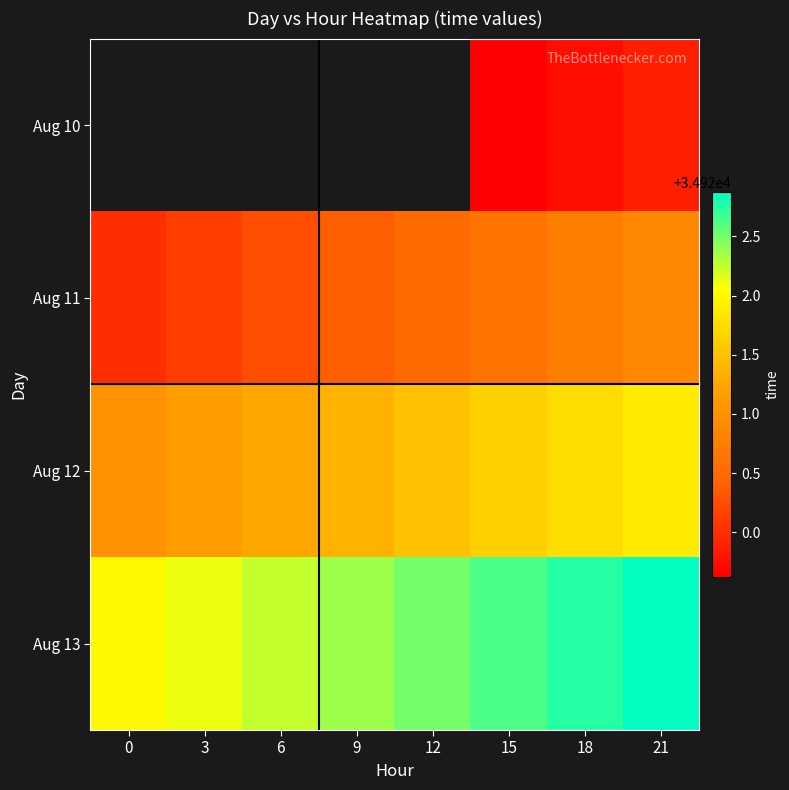

Which series has the largest total across all categories?

Aug 13